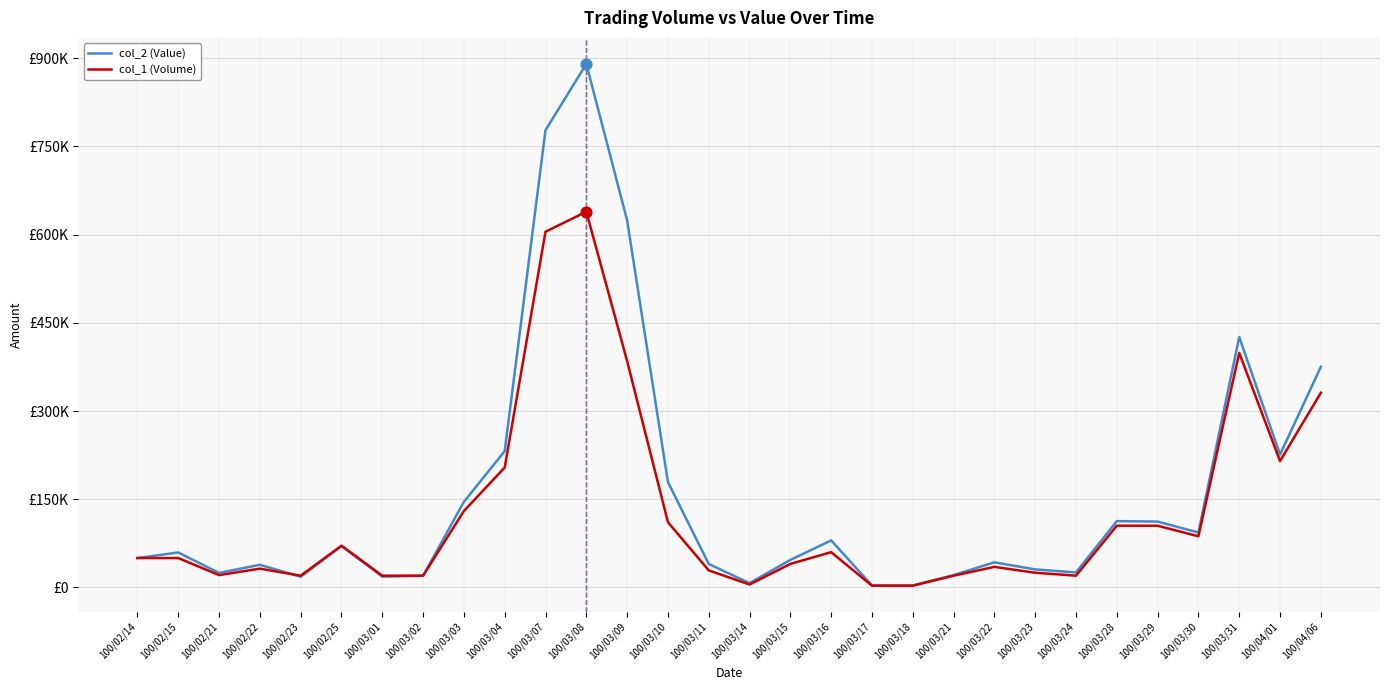

Is the value of col_1 (Volume) at 100/04/01 greater than the value of col_2 (Value) at 100/03/22?

Yes